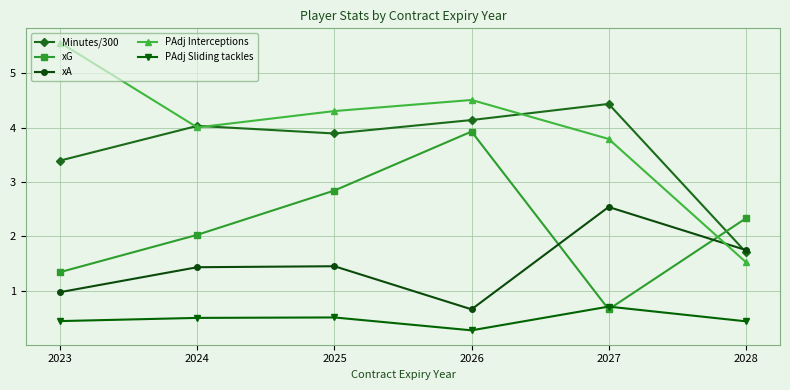

What value does the Minutes/300 series have at 2028?

1.7